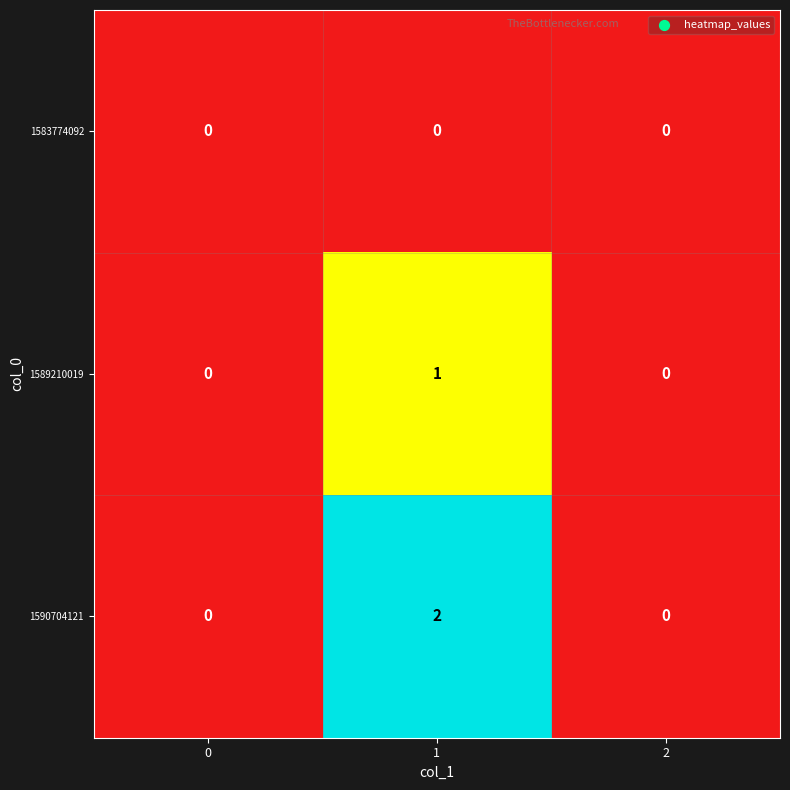

Which series changed the most between 0 and 1?

1590704121